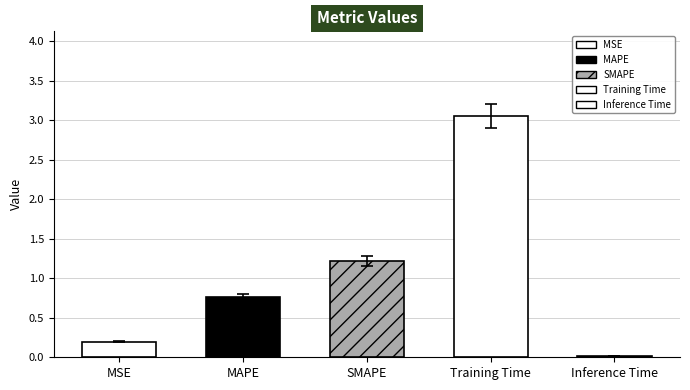

How many data points does each series have?

5